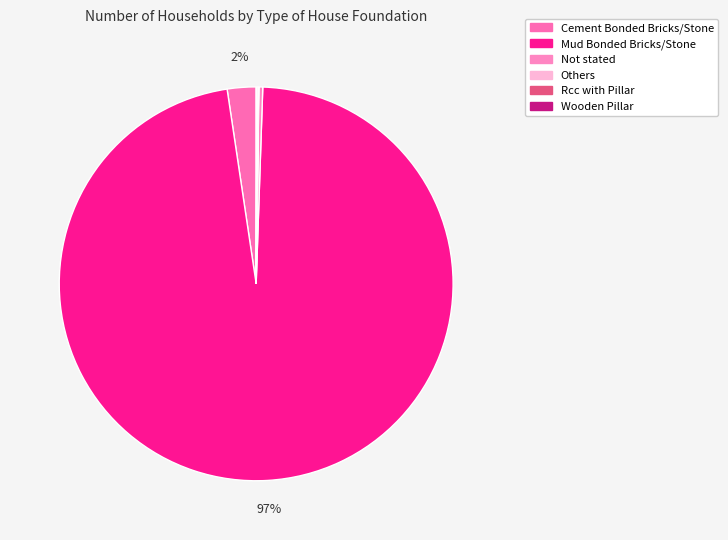

To the nearest percent, what is the difference between the largest and smallest slice percentages?

97%